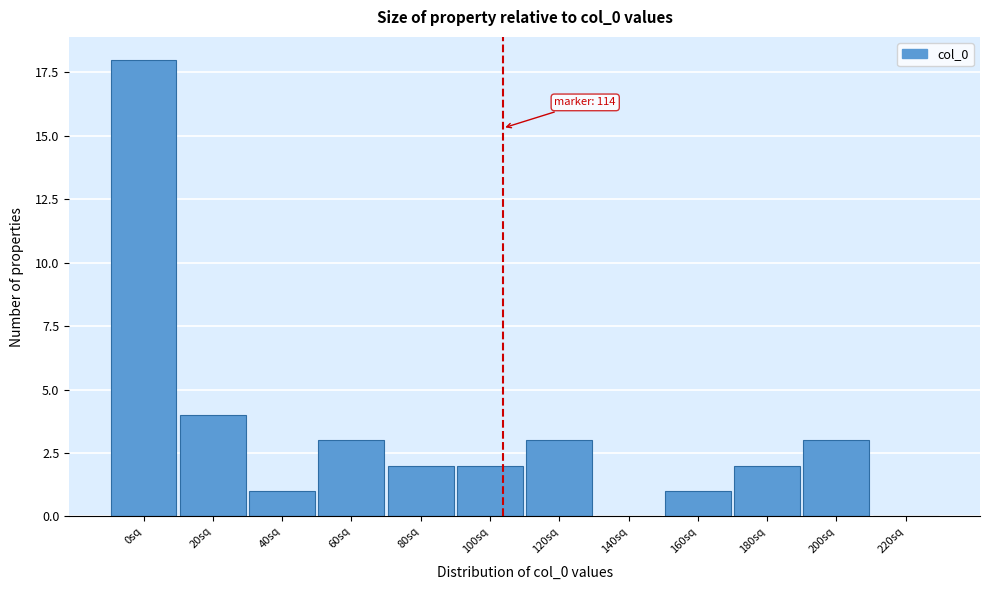

Reading left to right, what are all the values shown in this chart?

0sq=18	20sq=4	40sq=1	60sq=3	80sq=2	100sq=2	120sq=3	140sq=0	160sq=1	180sq=2	200sq=3	220sq=0